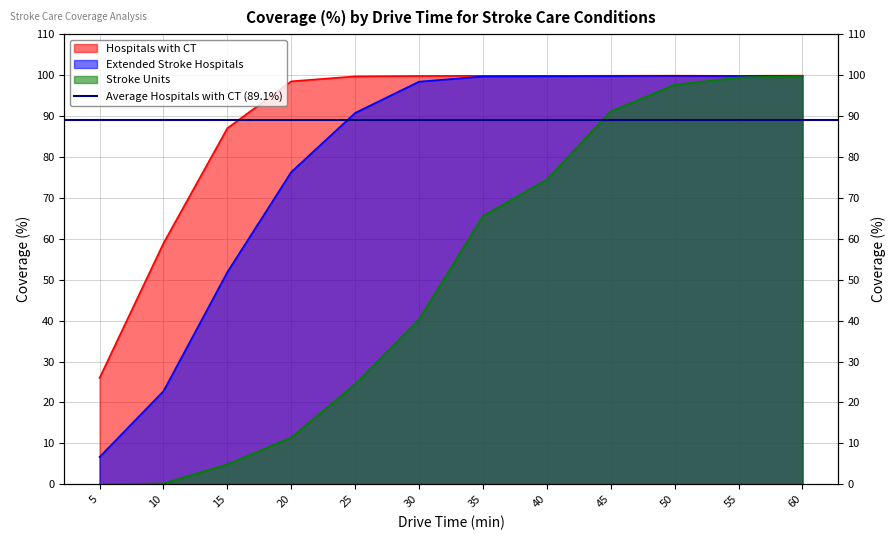

Which series changed the most between 5 and 10?

Hospitals with CT